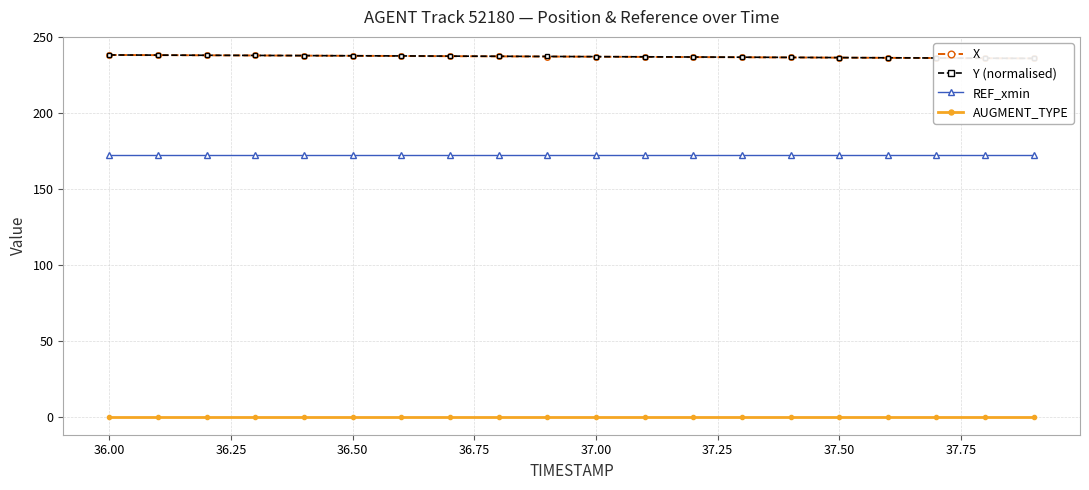

True or false: X and REF_xmin cross at least once.

False